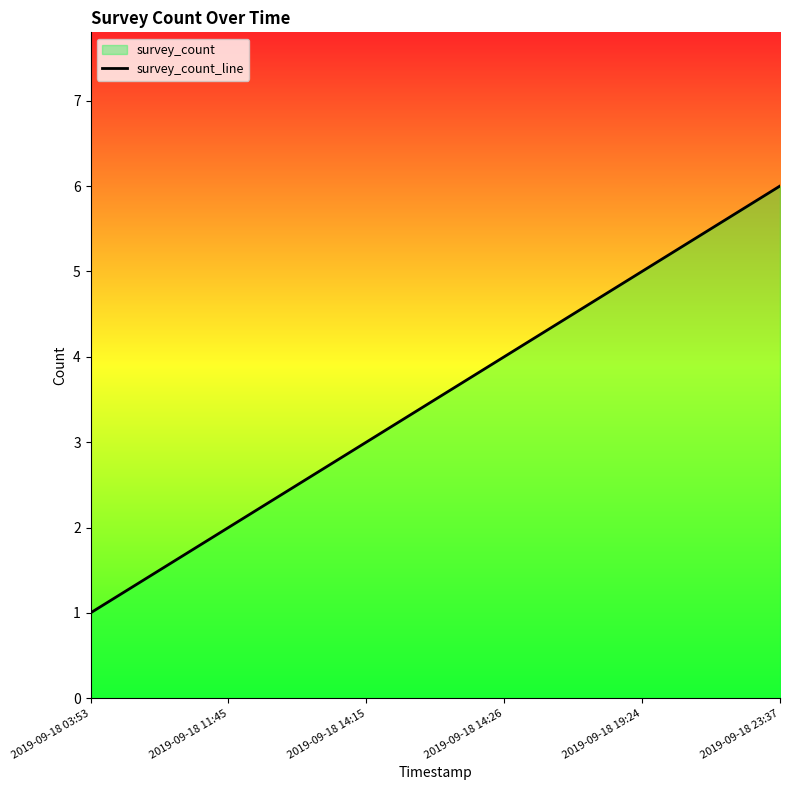

Does the chart have visible grid lines?

No